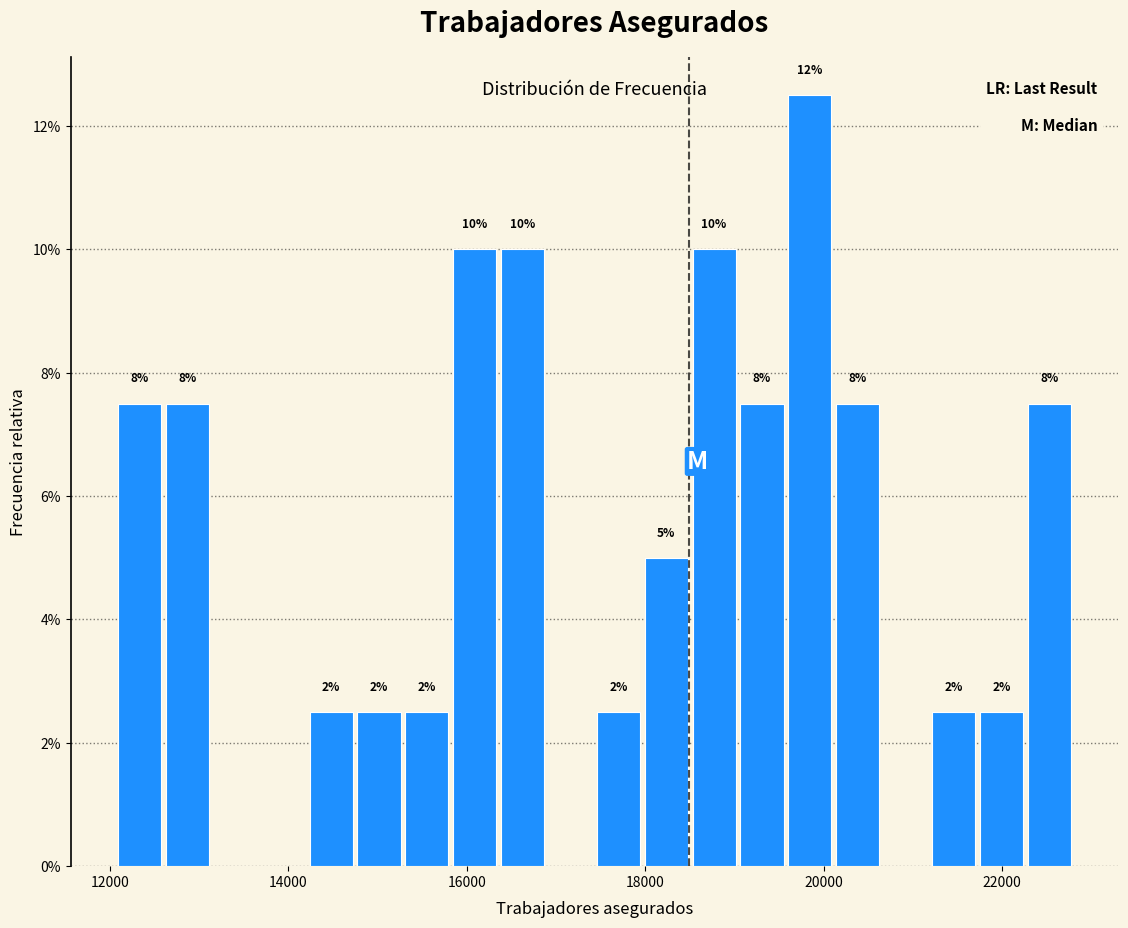

Around what value on the x-axis is the tallest bar? Give the approximate position of its centre, as read against the axis.

19800